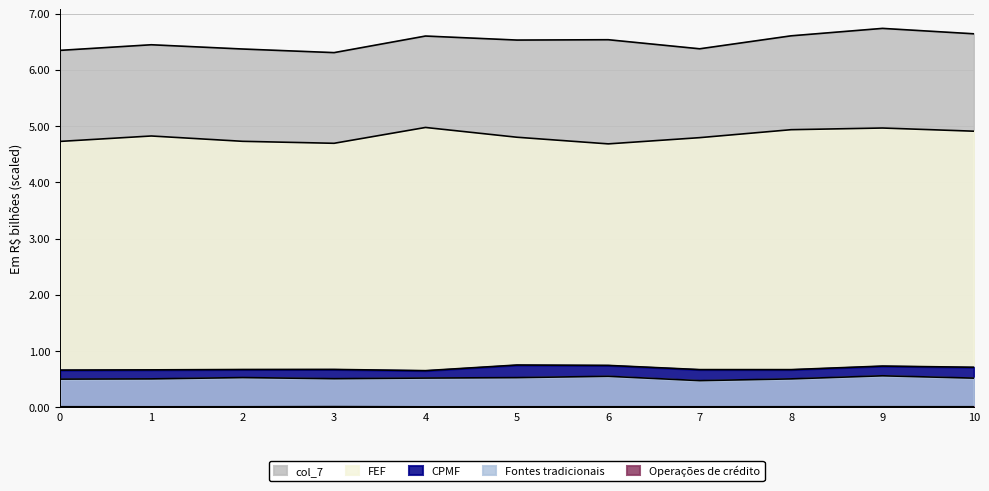

What is the value of the col_2 point at the 4th from the left?

0.5